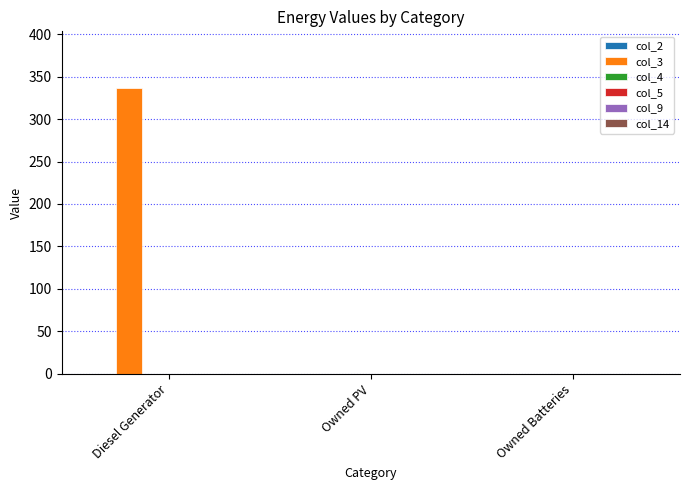

What is the change in value from Diesel Generator to Owned Batteries?

-336